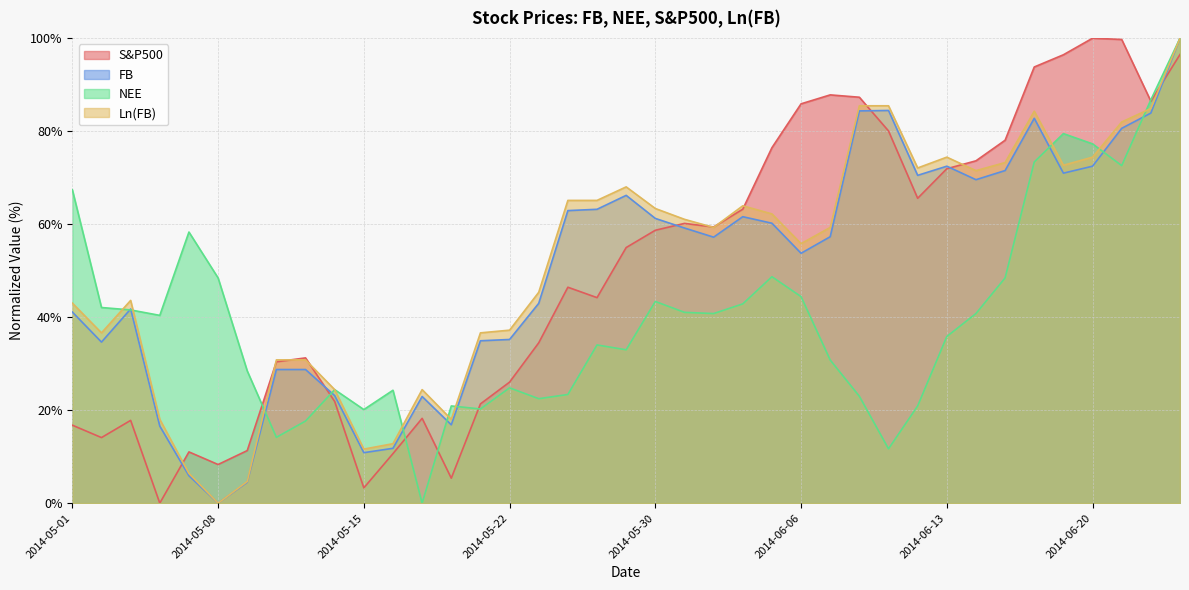

How many values in NEE are above zero?

38